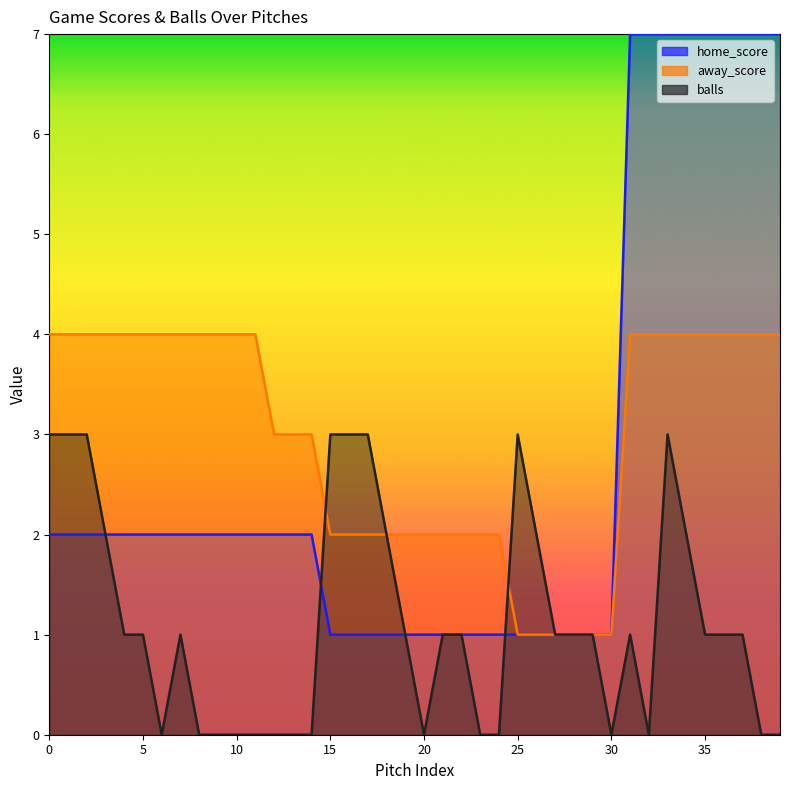

What is the minimum value for home_score?

1